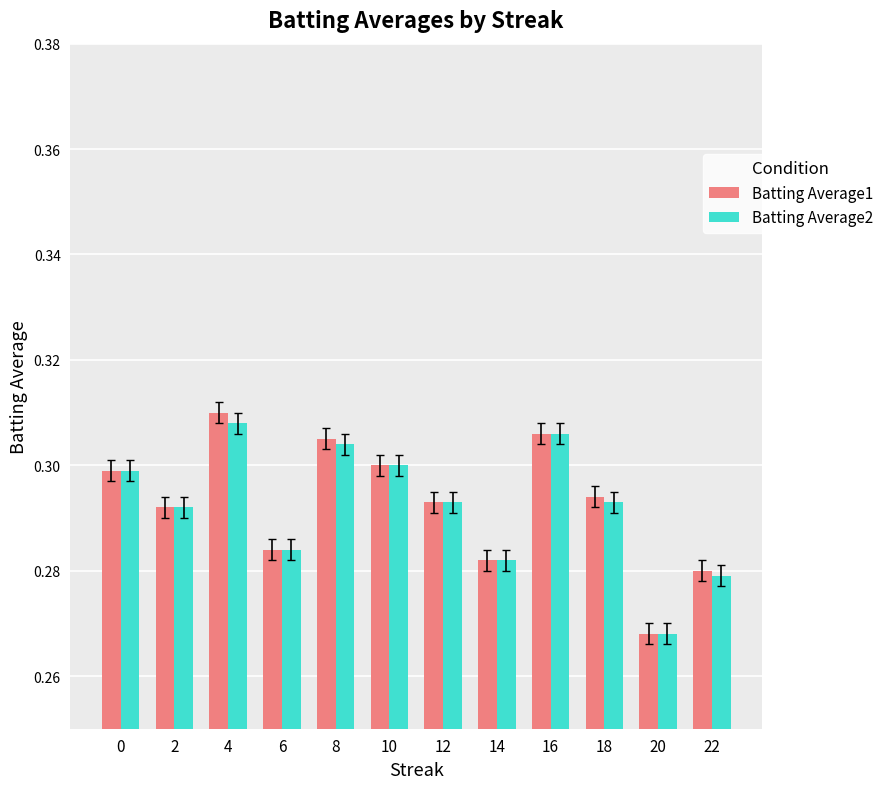

Count the Batting Average1 values in the range 0 to 1.

12